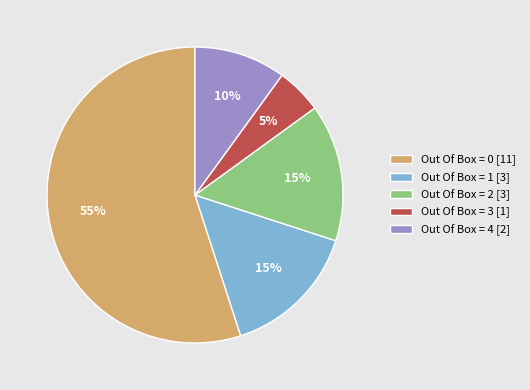

Between Out Of Box = 3 [1] and Out Of Box = 0 [11], which is larger?

Out Of Box = 0 [11]